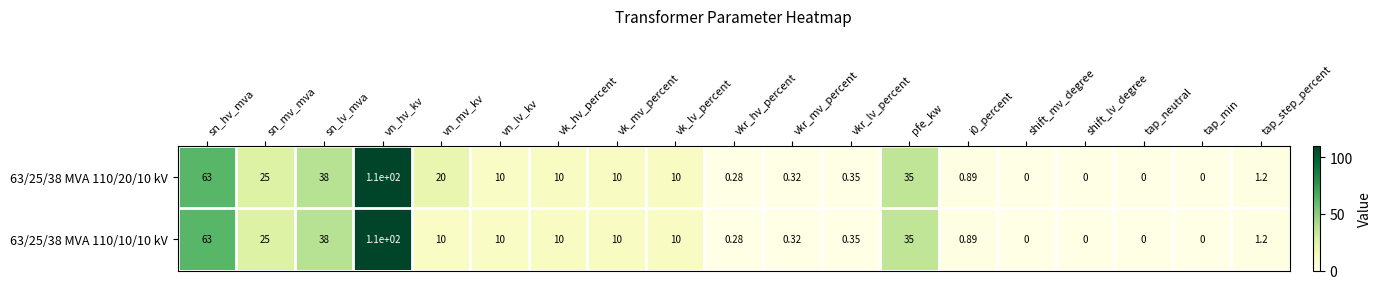

Is the value of 63/25/38 MVA 110/10/10 kV at vkr_hv_percent greater than the value of 63/25/38 MVA 110/20/10 kV at pfe_kw?

No